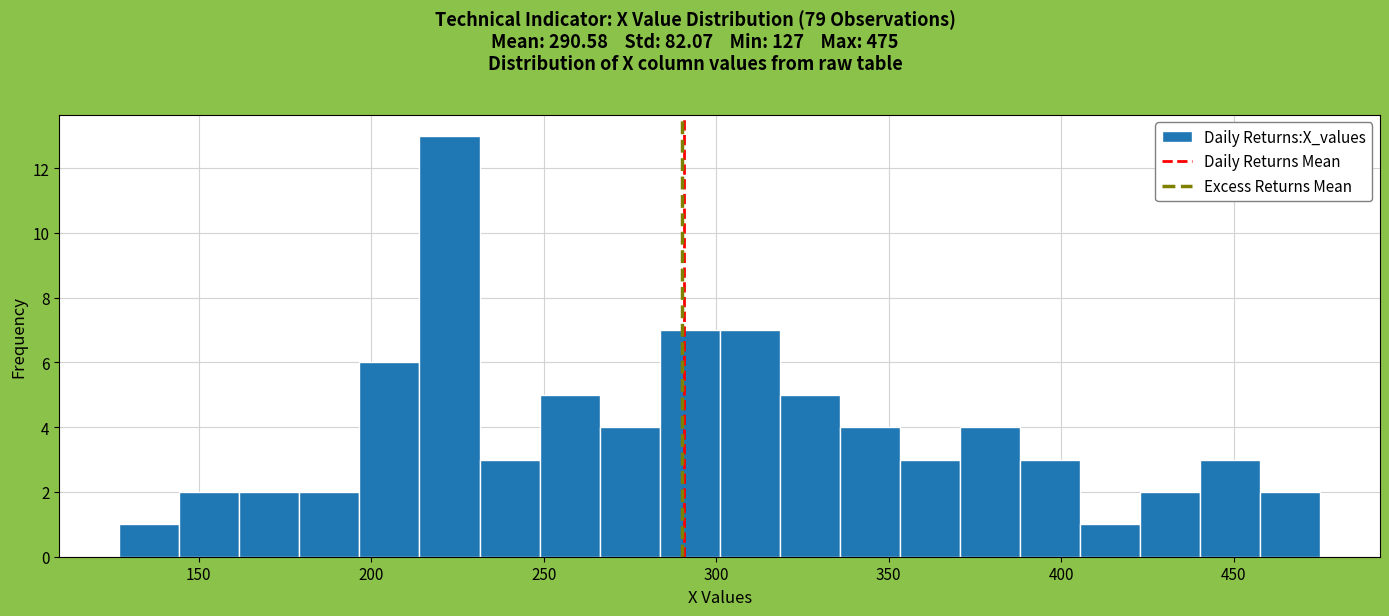

Around what value on the x-axis is the tallest bar? Give the approximate position of its centre, as read against the axis.

225